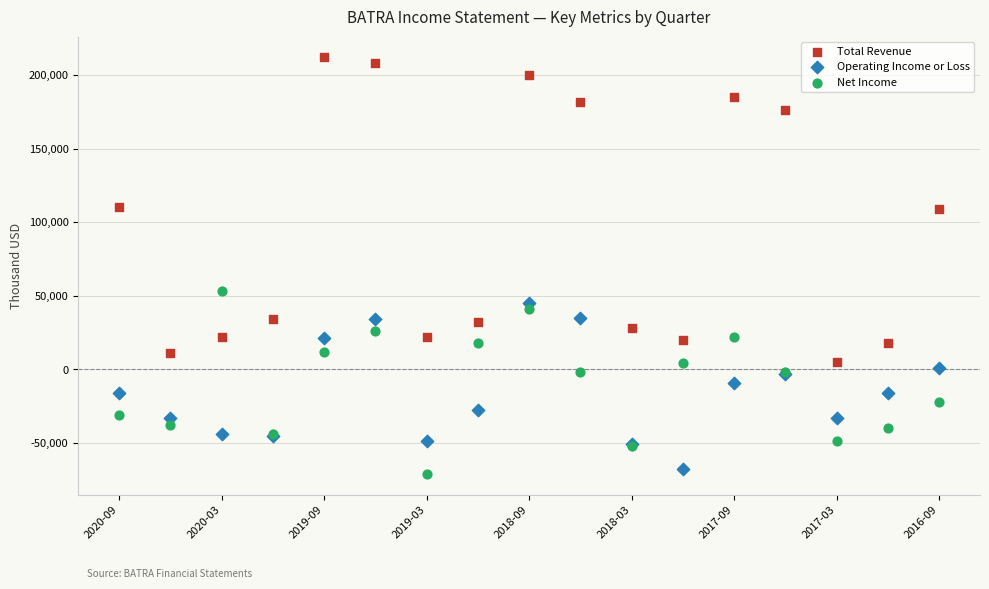

Which series contains the lowest Y value?

Net Income